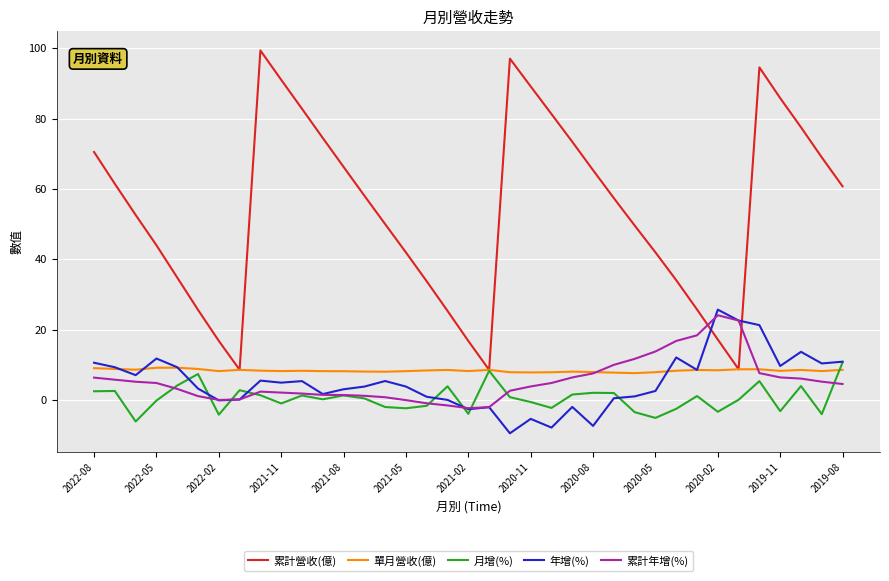

What is the maximum value shown in the chart?

99.4